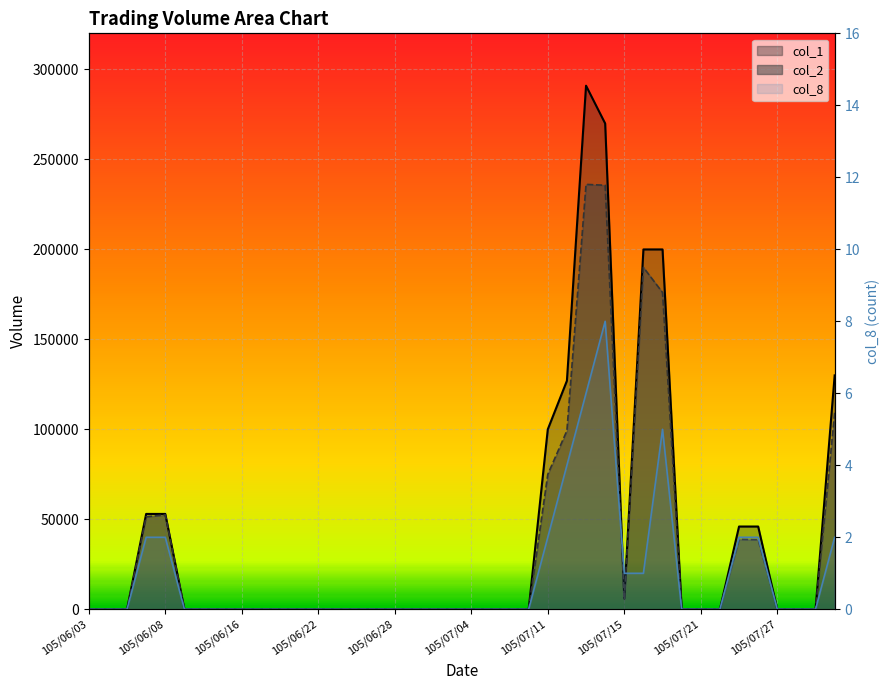

True or false: col_1 has more than 0 interior local peaks.

True